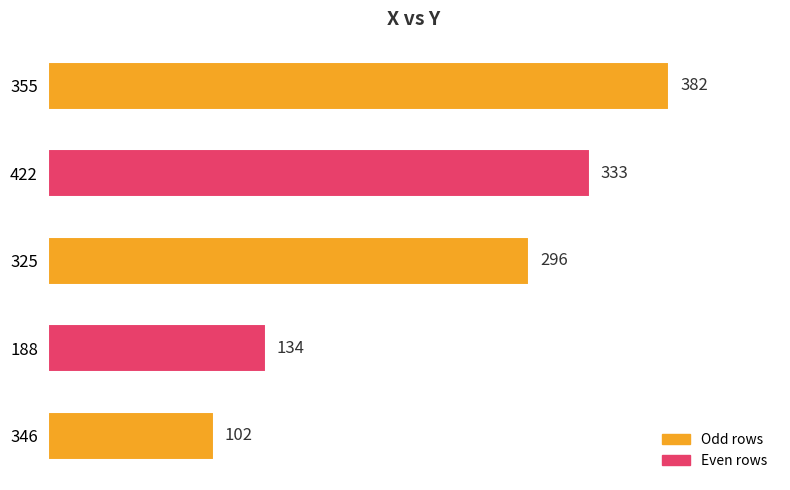

What is the maximum value shown in the chart?

382